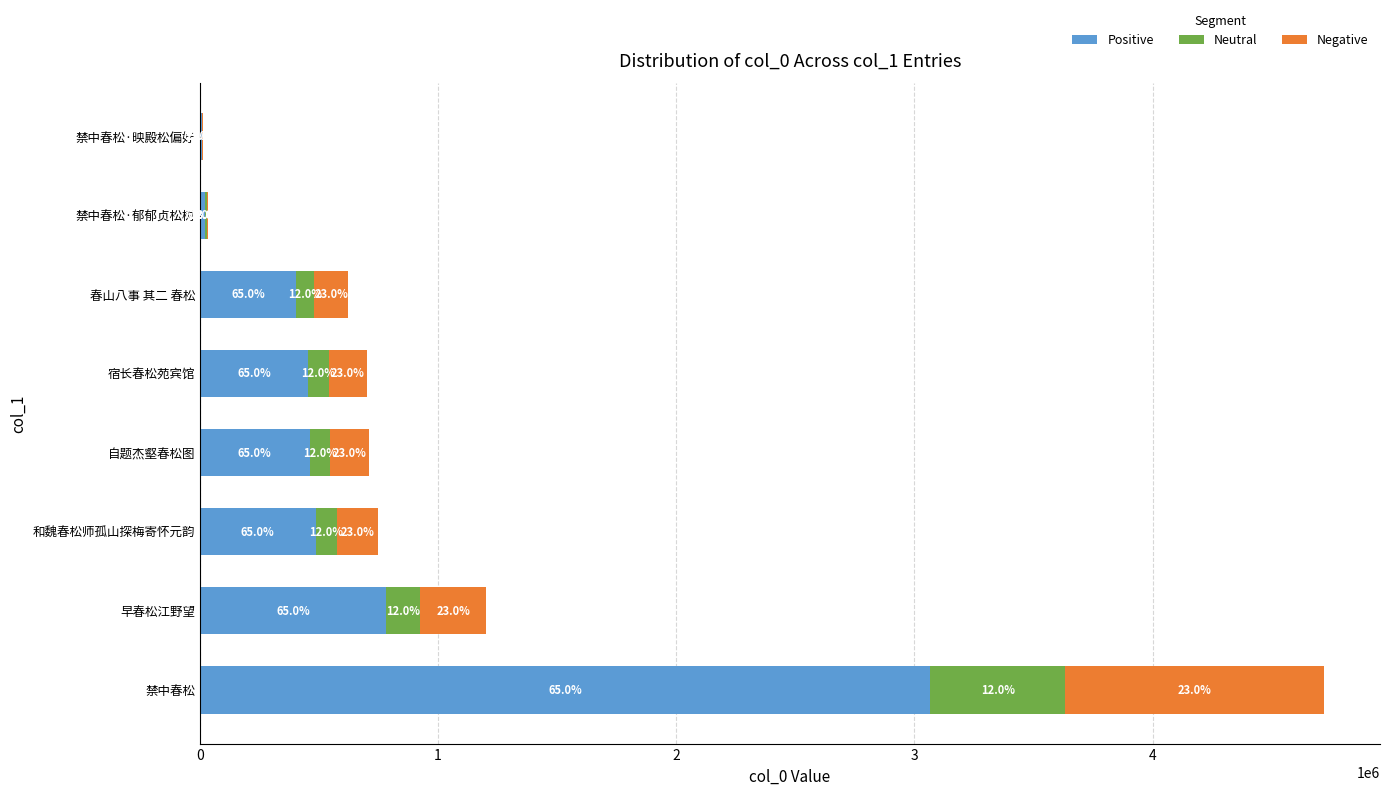

What are all the series names shown in the legend?

Positive, Neutral, Negative